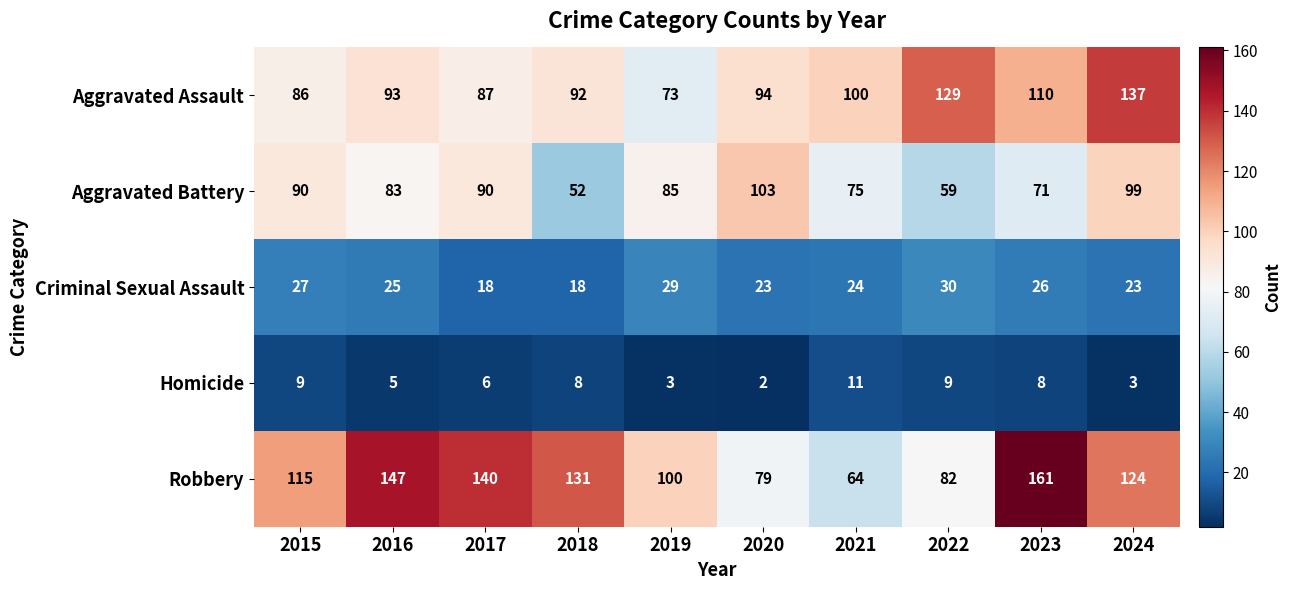

Which series changed the most between 2018 and 2023?

Robbery